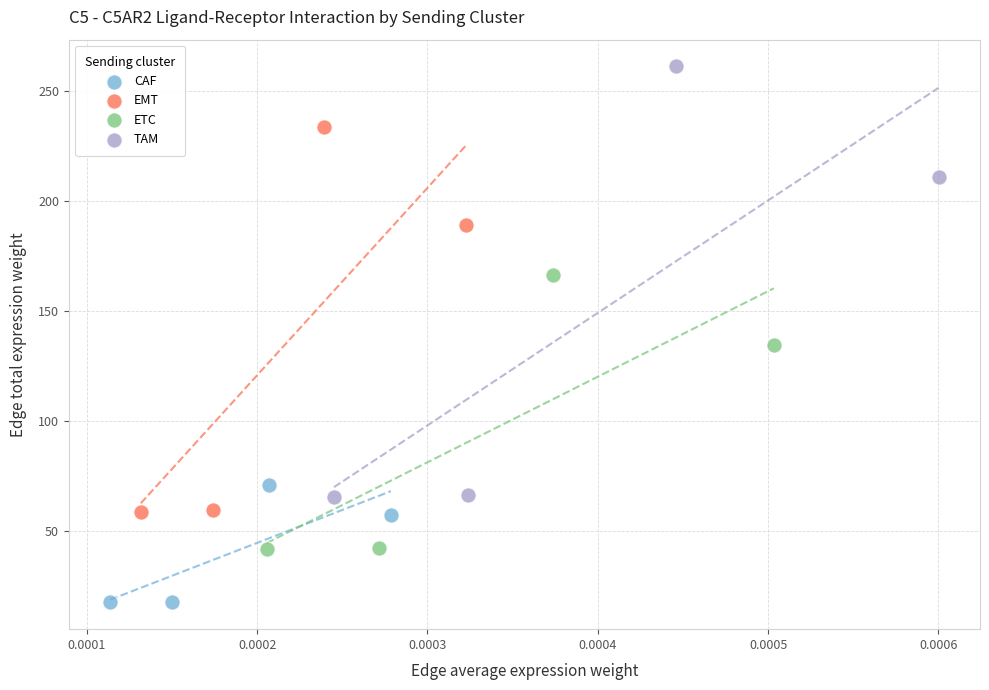

Which series reaches the maximum Y coordinate?

TAM